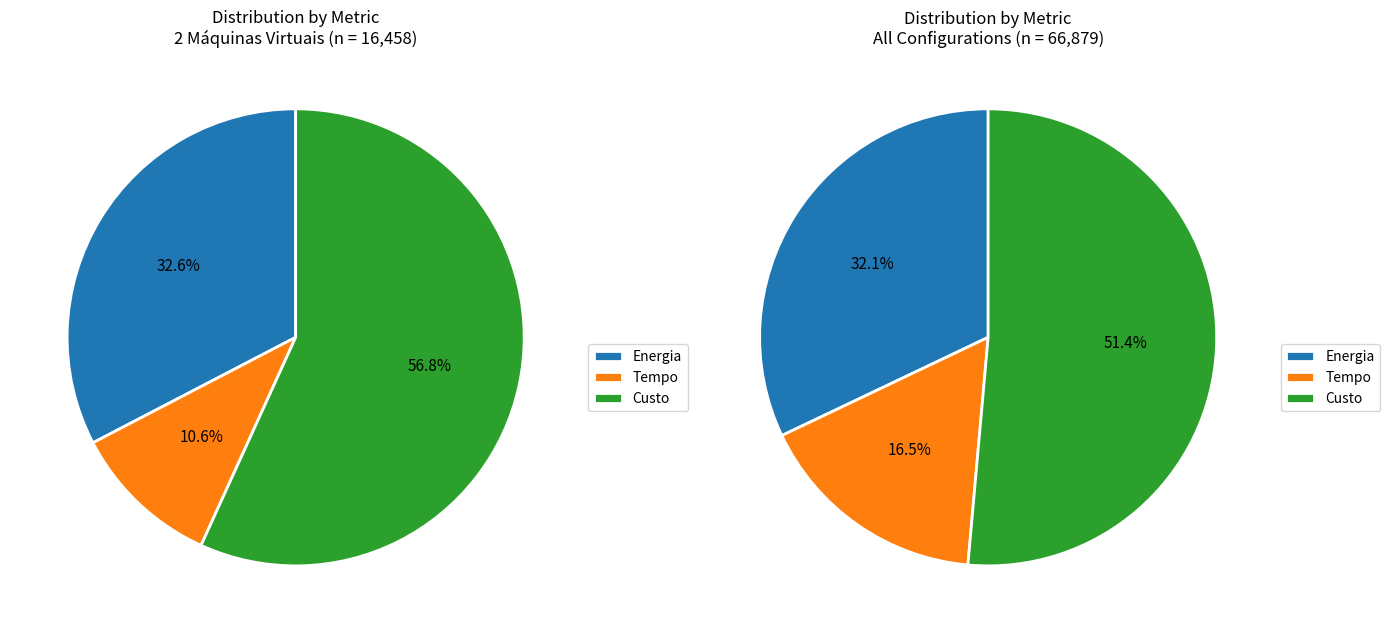

To the nearest percent, what is the average slice percentage?

33%